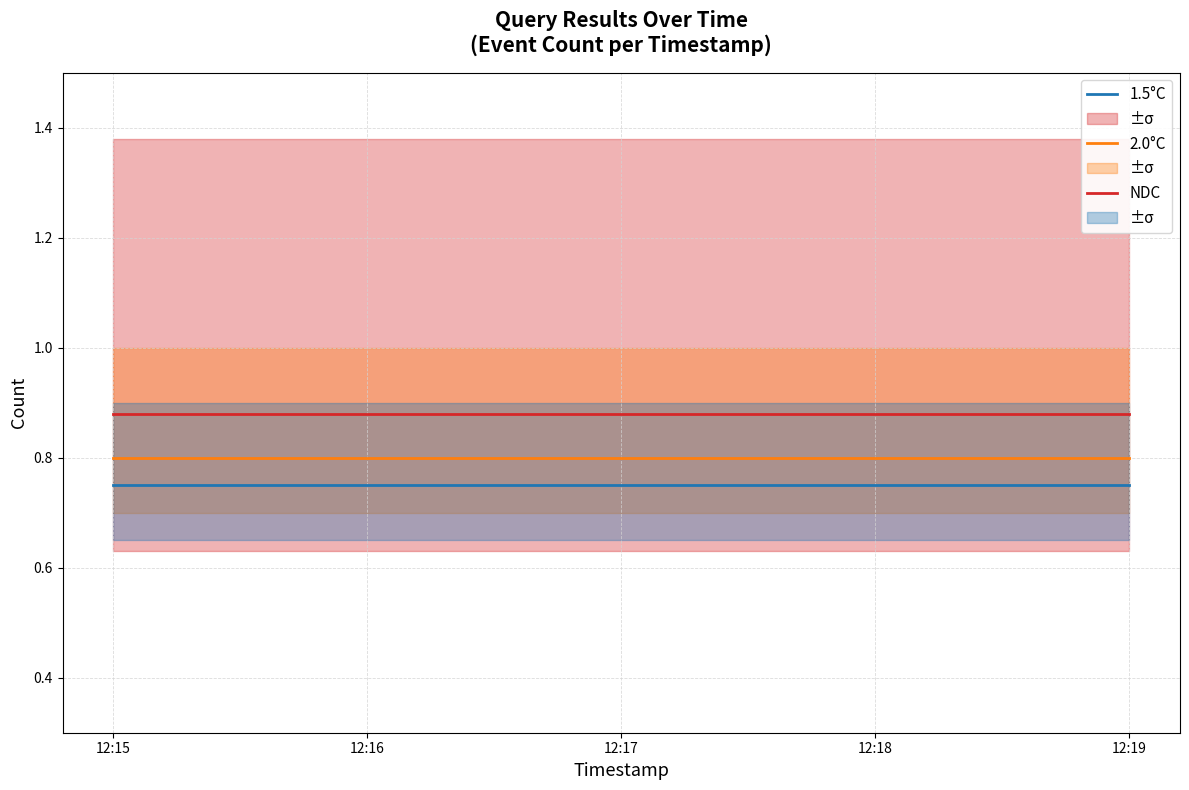

Which category has the highest value across all series?

12:15